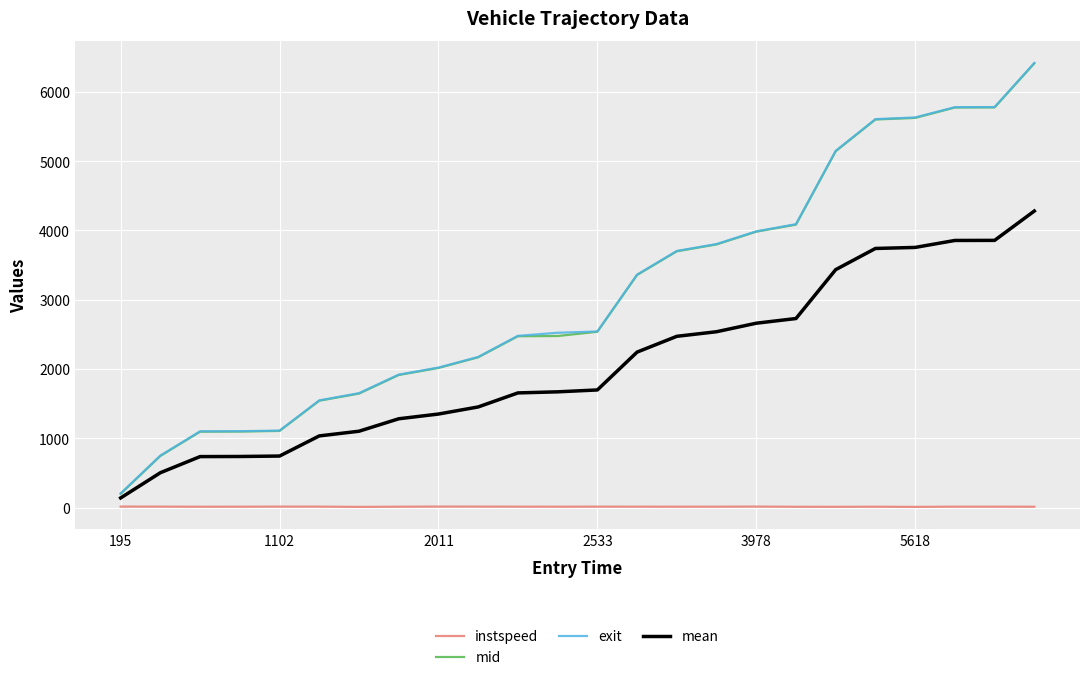

True or false: mid and instspeed cross at least once.

False